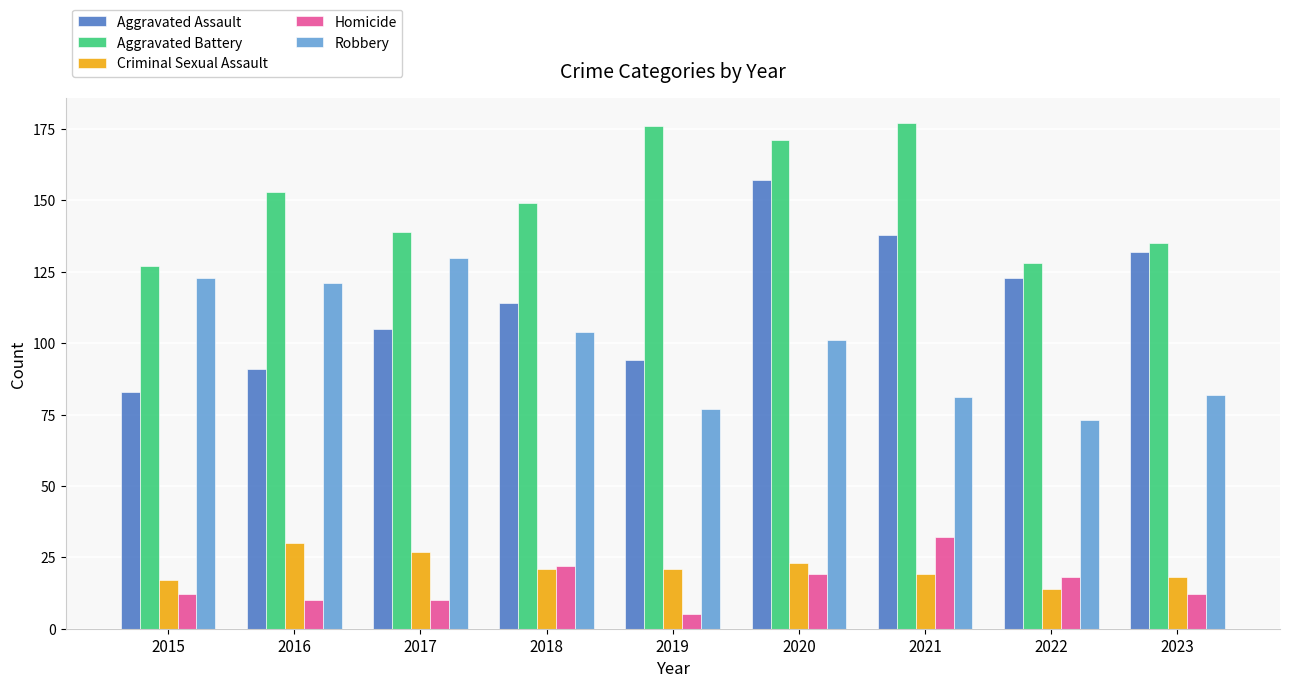

What is the value of the Criminal Sexual Assault bar at the 4th from the left?

21